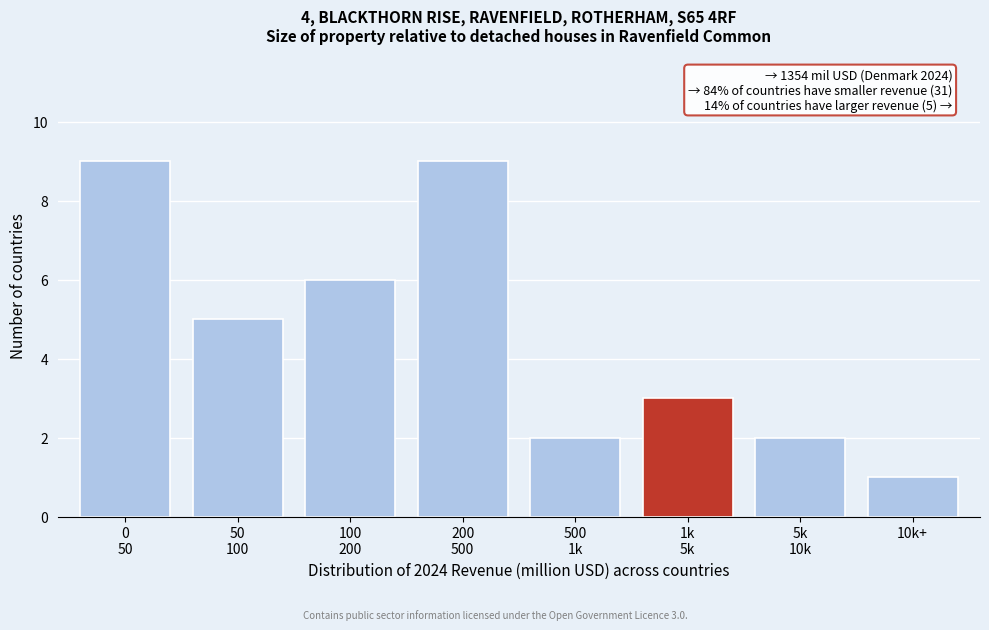

Reading left to right, extract all data points from this chart.

9	5	6	9	2	3	2	1